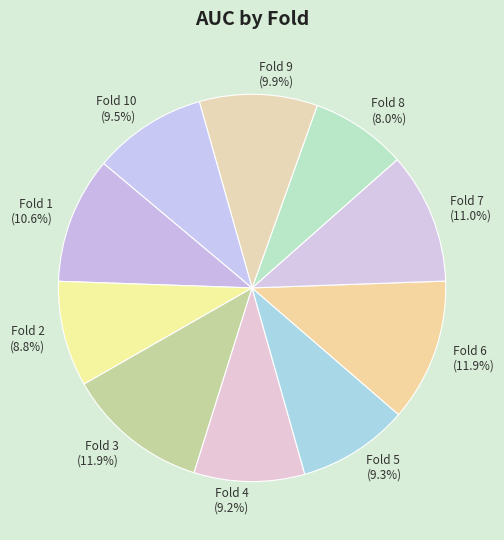

Count the number of slices in the pie.

10